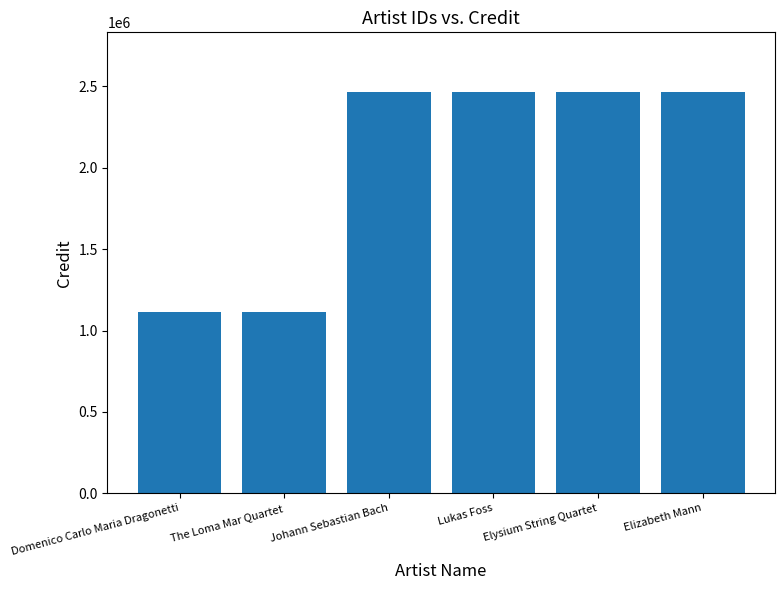

Reading right to left, transcribe all the data shown in this chart.

2462475	2462475	2462475	2462475	1111405	1111405